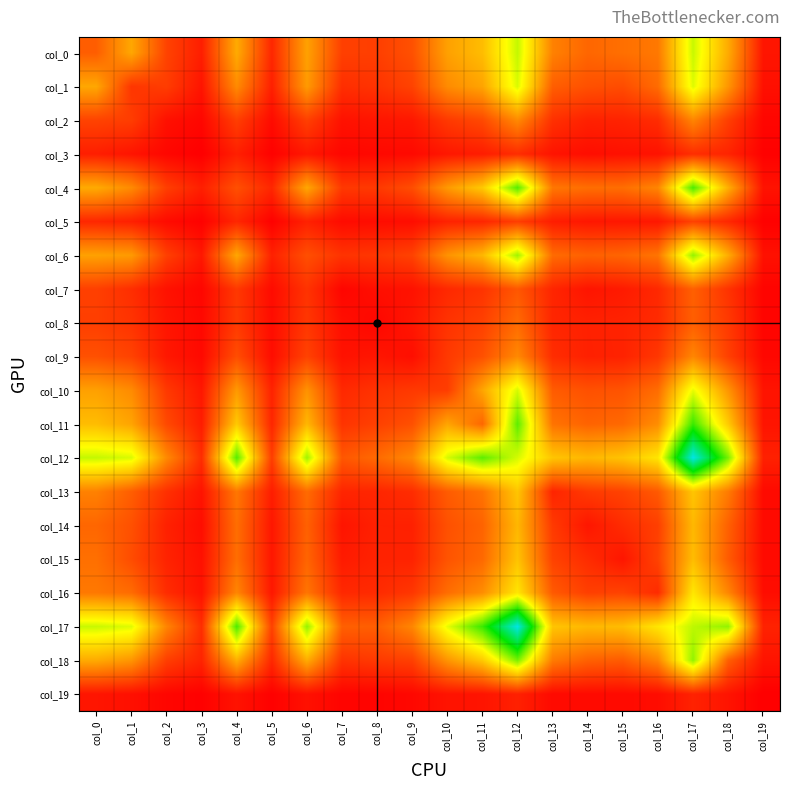

How many data points does each series have?

20